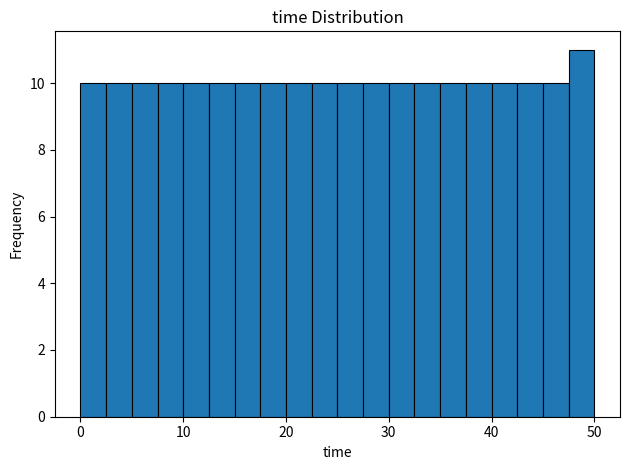

Around what value on the x-axis is the tallest bar? Give the approximate position of its centre, as read against the axis.

49